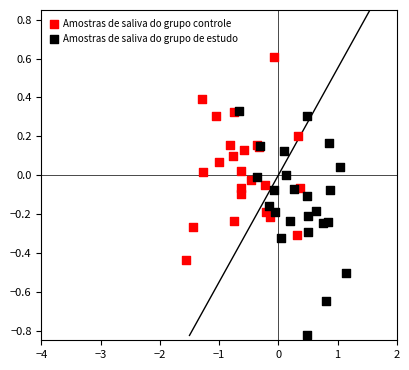

What are all the series names shown in the legend?

Amostras de saliva do grupo controle, Amostras de saliva do grupo de estudo